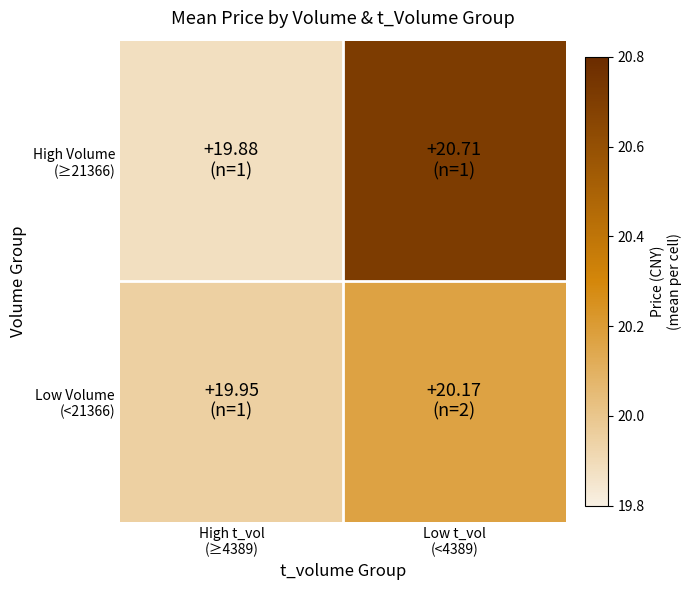

Rank the series at Low t_vol (<4389) from lowest to highest value.

Low Volume (<21366), High Volume (≥21366)